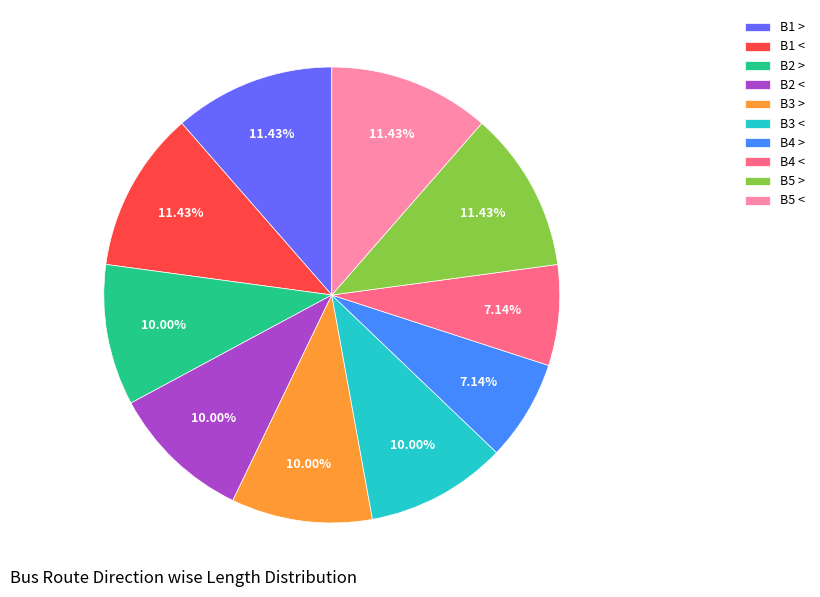

Is there any slice that represents more than half of the pie?

No